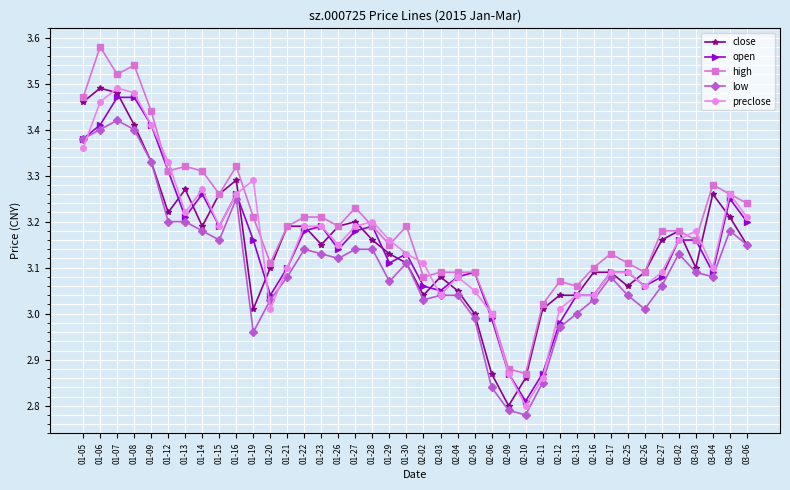

What is the difference between the high values at 02-13 and 03-04?

0.2